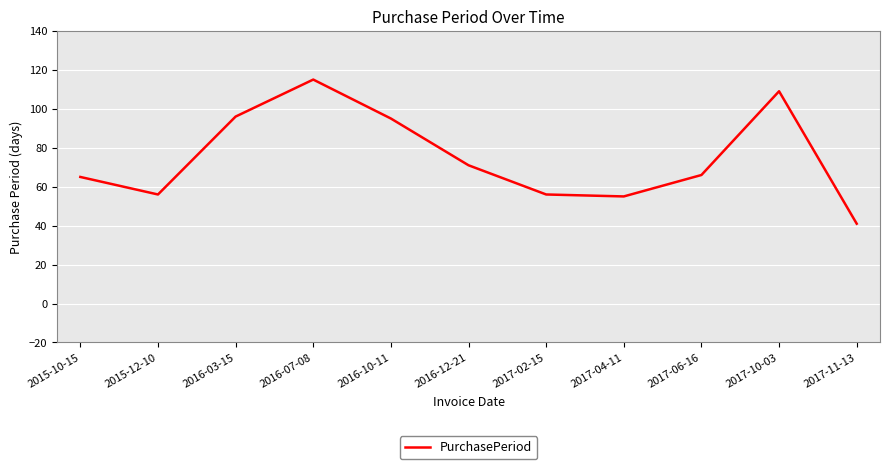

What is the sum of all values?

825